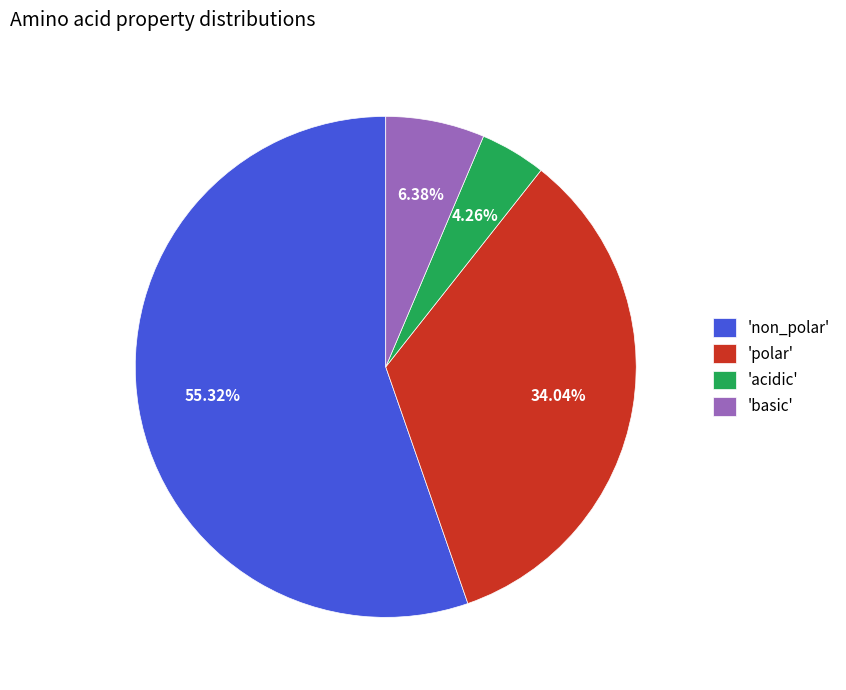

Is there a majority slice in this chart?

Yes